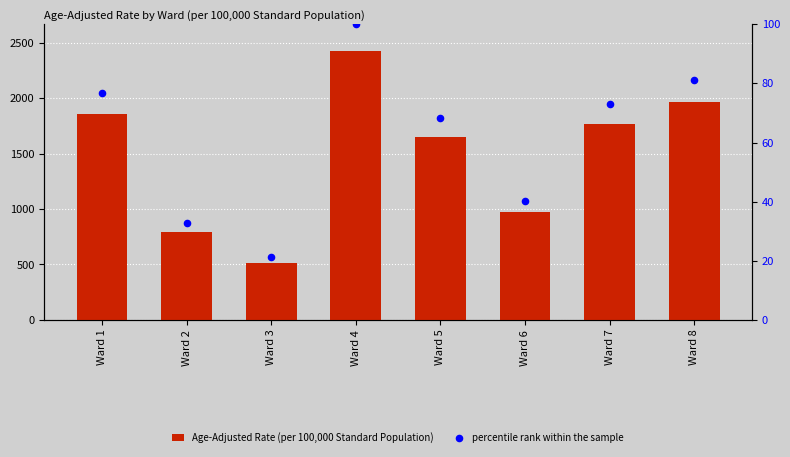

At how many categories does at least one series exceed 349?

8